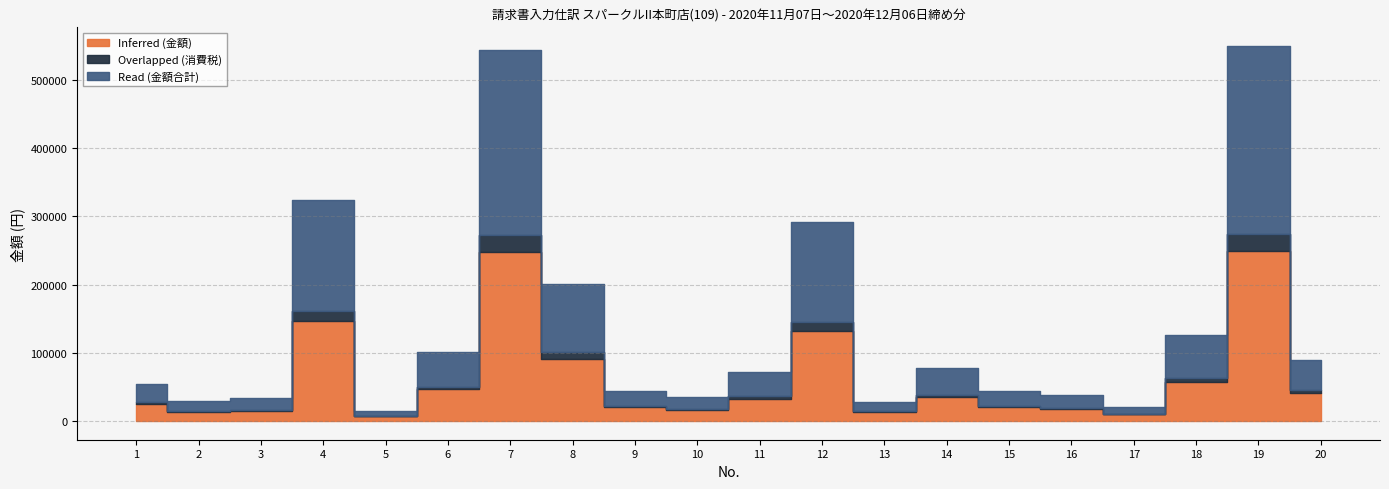

How many interior local valleys does the Overlapped (消費税) series have?

5